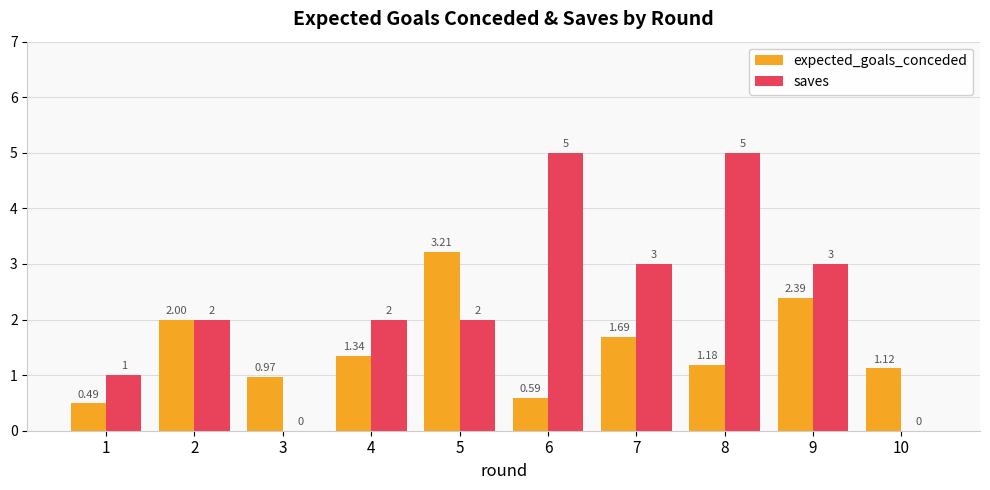

Which series has the largest total across all categories?

saves